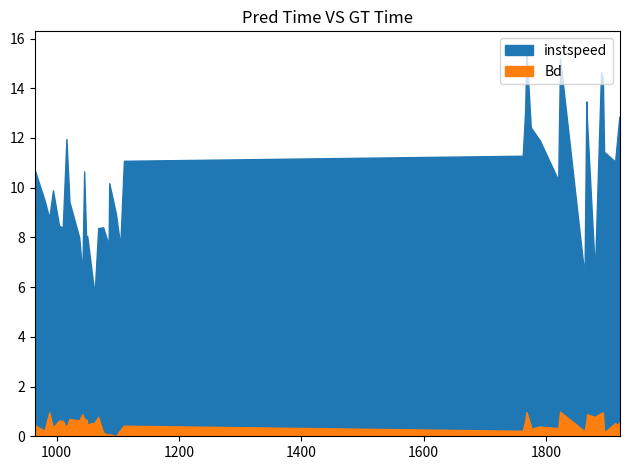

Rank the categories by instspeed value from lowest to highest.

1062.0, 1863.0, 1042.0, 1880.0, 1049.0, 1104.0, 1085.0, 1037.0, 1050.0, 1068.0, 1010.0, 1076.0, 1004.0, 988.0, 1097.0, 1021.0, 980.0, 994.0, 1086.0, 1820.0, 1045.0, 965.0, 1913.0, 1110.0, 1762.0, 1895.0, 1790.0, 1016.0, 1917.0, 1776.0, 1775.0, 1921.0, 1867.0, 1920.0, 1766.0, 1866.0, 1893.0, 1890.0, 1823.0, 1768.0